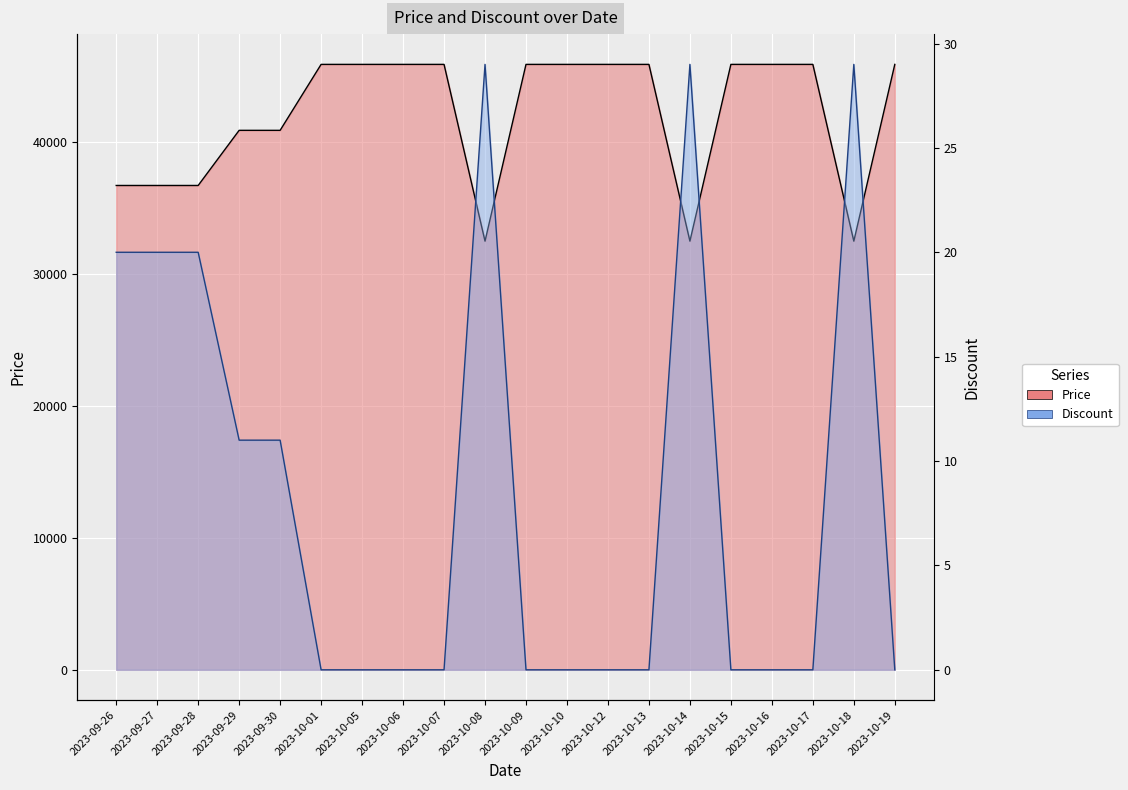

At which category does Price reach its first local valley?

2023-10-08